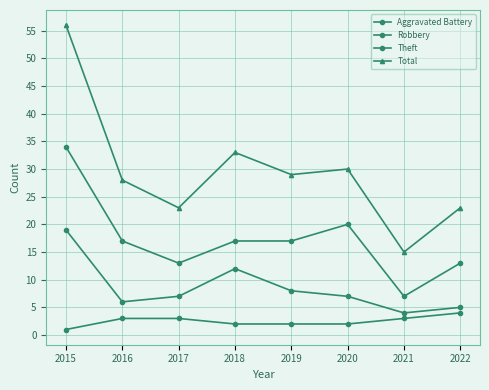

Is this an area chart (filled region under the line)?

No